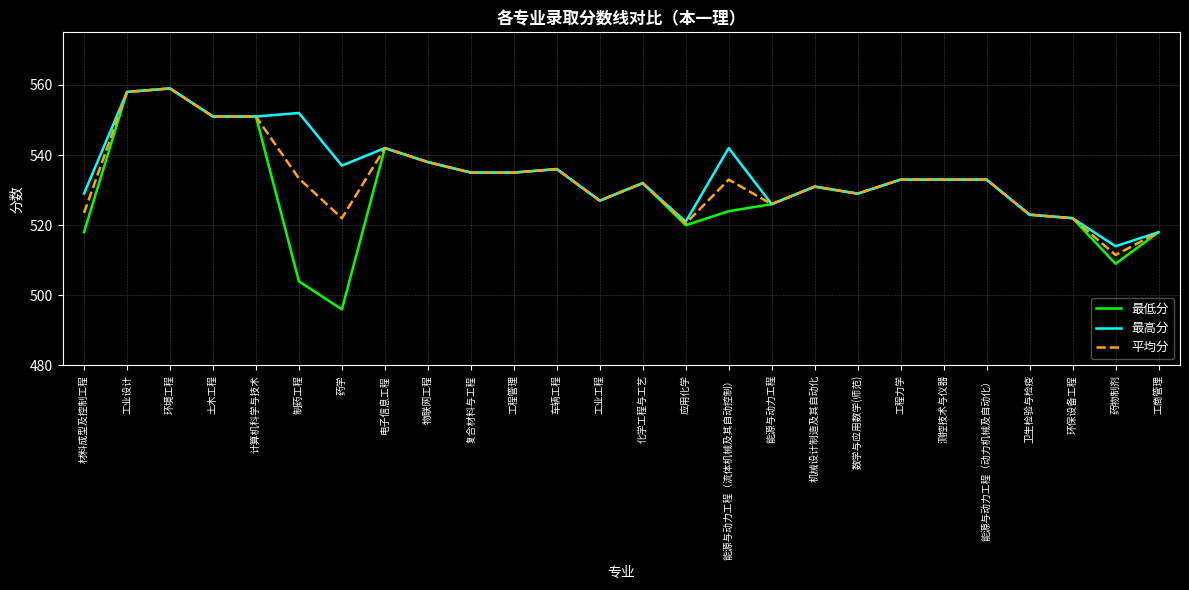

What is the difference between the 最低分 values at 化学工程与工艺 and 数学与应用数学(师范)?

3.0